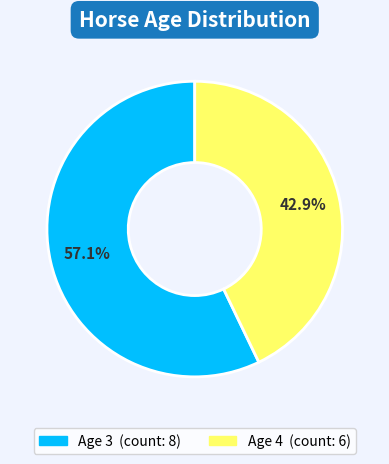

Does any single category account for the majority?

Yes